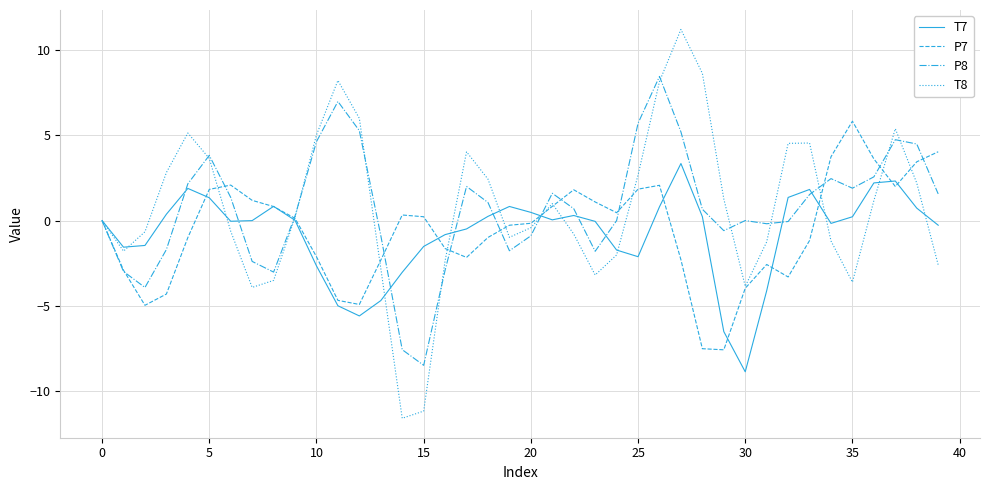

What is the difference between the maximum and minimum values in the P8 series?

16.9